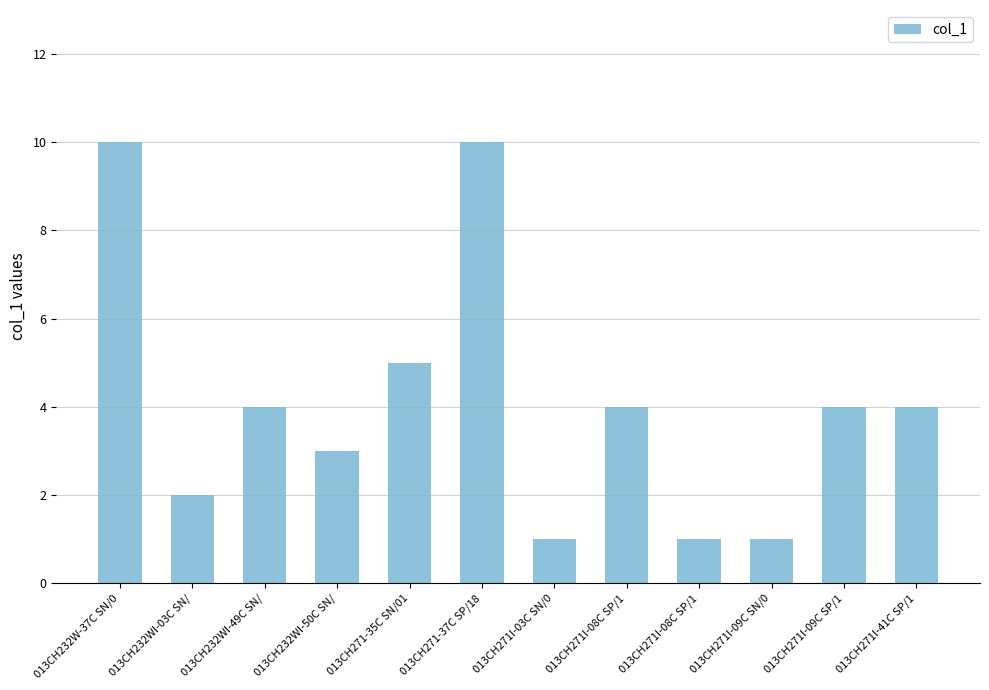

The chart shows a value of 3 at 013CH232WI-50C SN/. True or false?

True